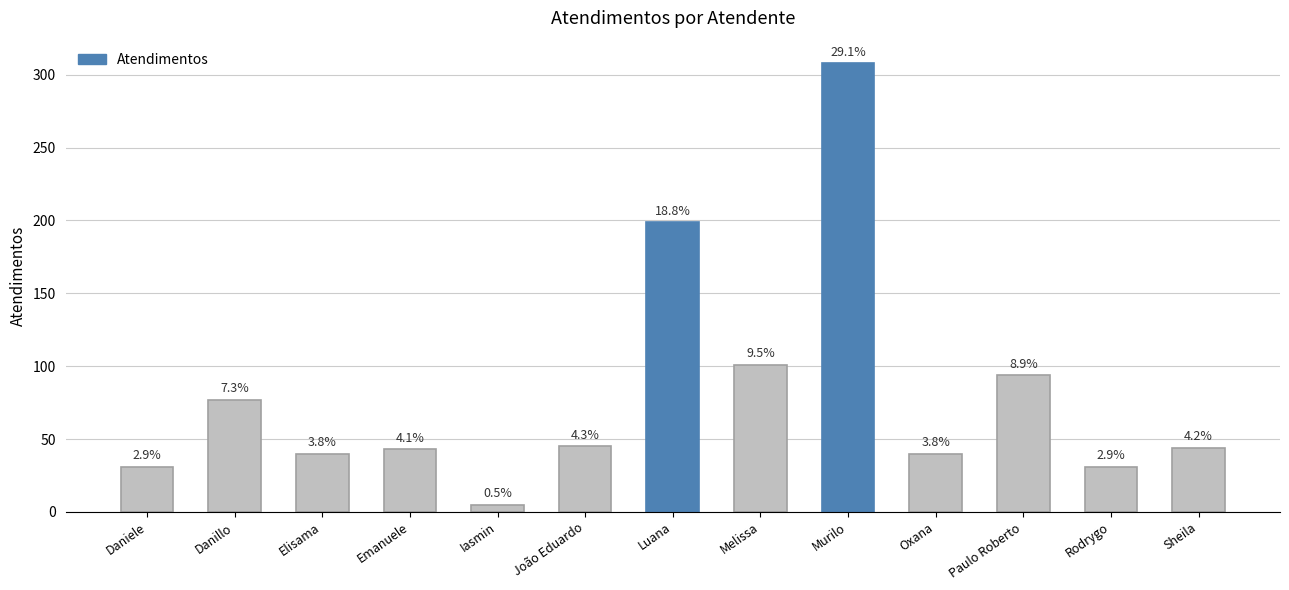

What is the change in value from Luana to Melissa?

-98